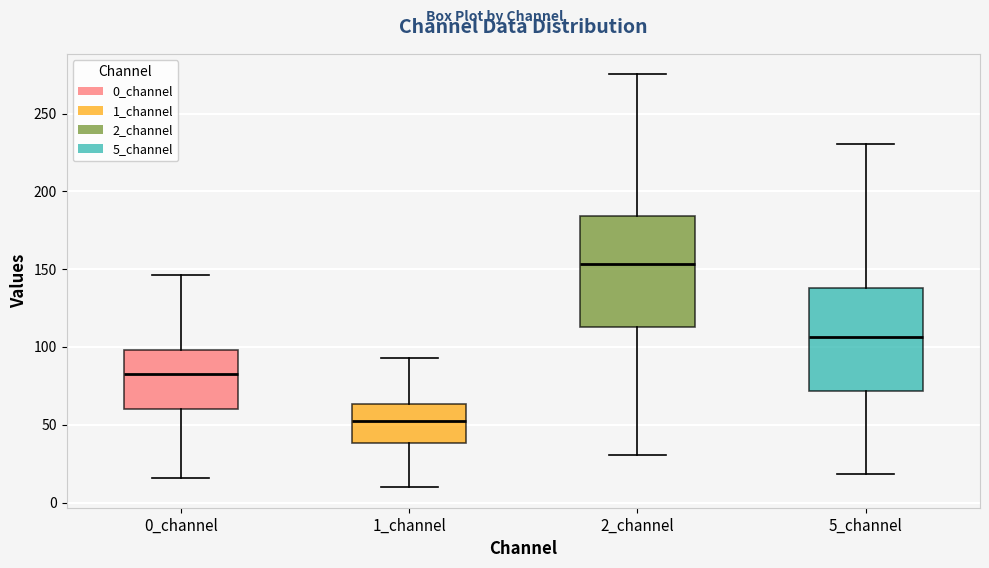

Reading left to right, read every box against the y-axis: the position of its median line, the range the box covers, and the ends of its whiskers. The values are not printed on the chart, so give them approximately, as read against the axis.

0_channel: median 80, box 60 to 100, whiskers 15 to 145
1_channel: median 50, box 40 to 65, whiskers 10 to 95
2_channel: median 155, box 115 to 185, whiskers 30 to 275
5_channel: median 105, box 70 to 140, whiskers 20 to 230